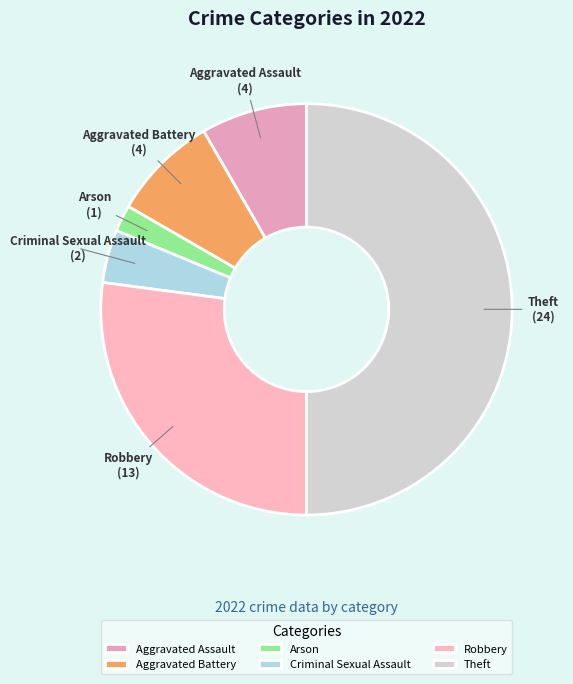

Which has a higher value, Aggravated Assault or Arson?

Aggravated Assault